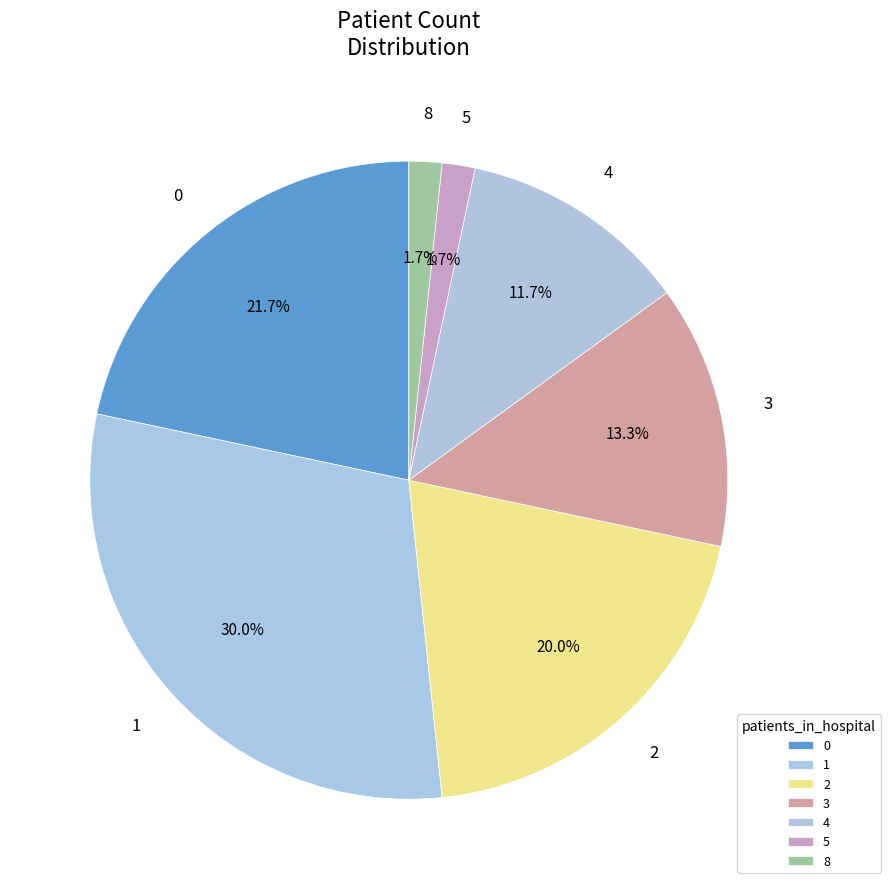

Is there a majority slice in this chart?

No